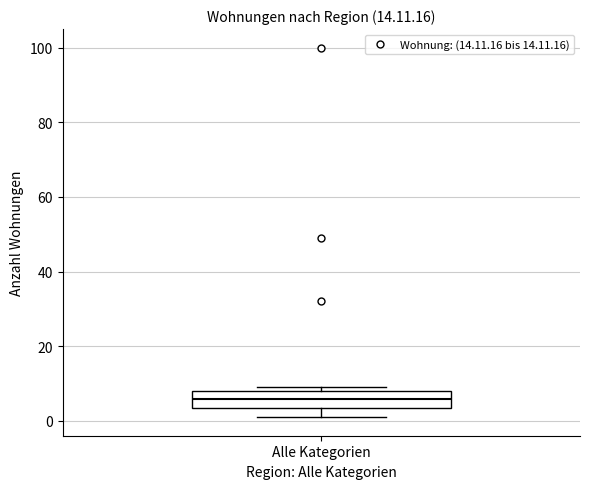

Transcribe this box plot: give where the median line is, the range the box spans, and where the two whiskers end, as read against the y-axis. The values are not printed on the chart, so give them approximately, as read against the axis.

median 6, box 4 to 8, whiskers 2 to 10